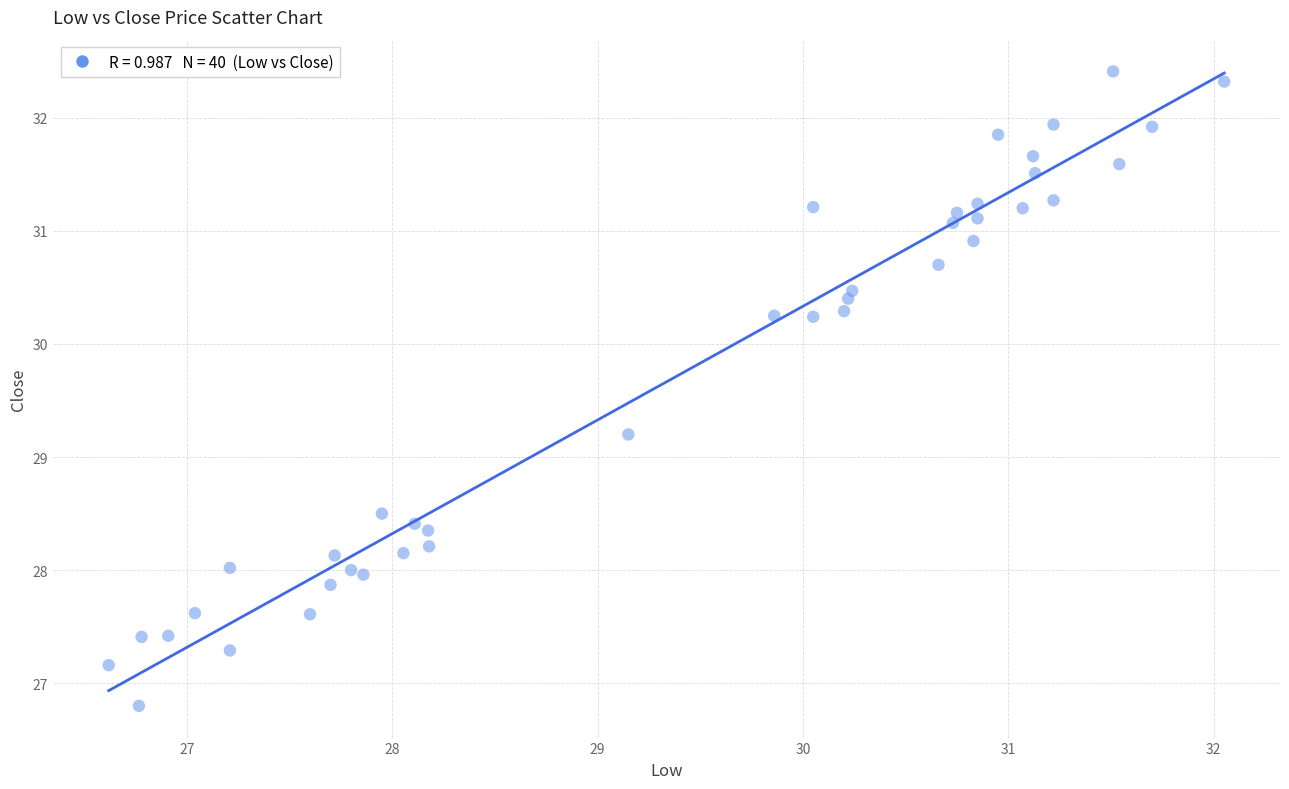

What is the range of Y values (max minus min)?

5.6